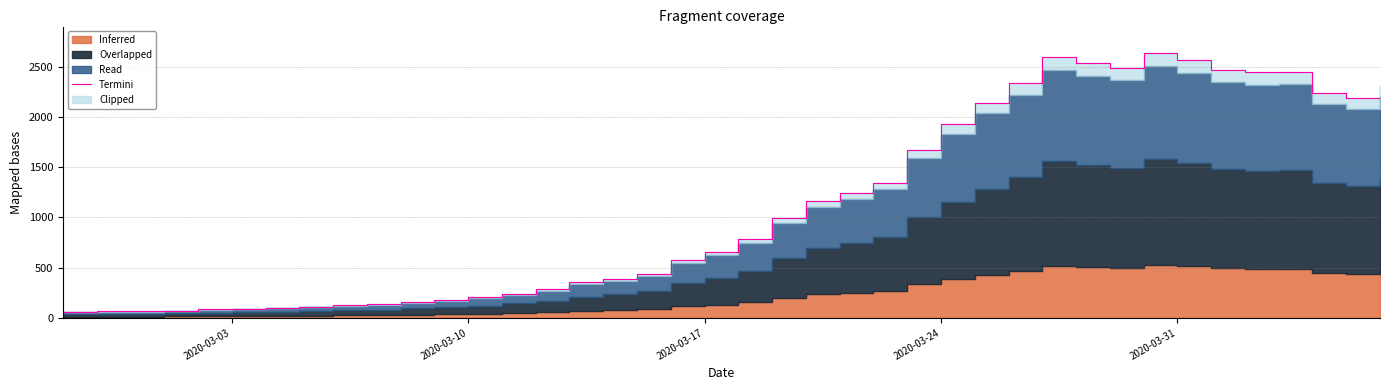

How many points are higher than both their immediate neighbors (excluding endpoints)?

3